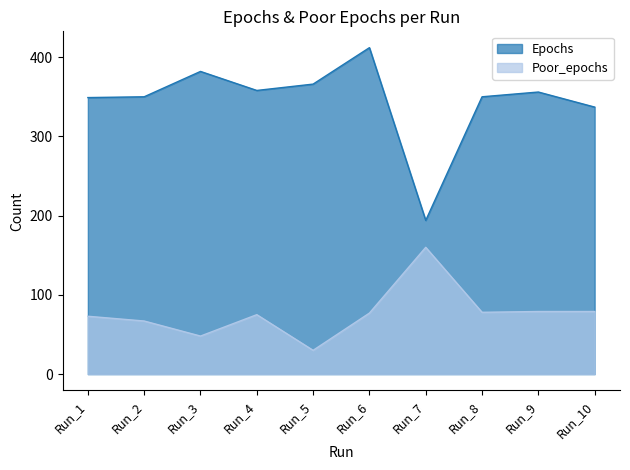

What is the value of the Epochs point at the 8th from the left?

350